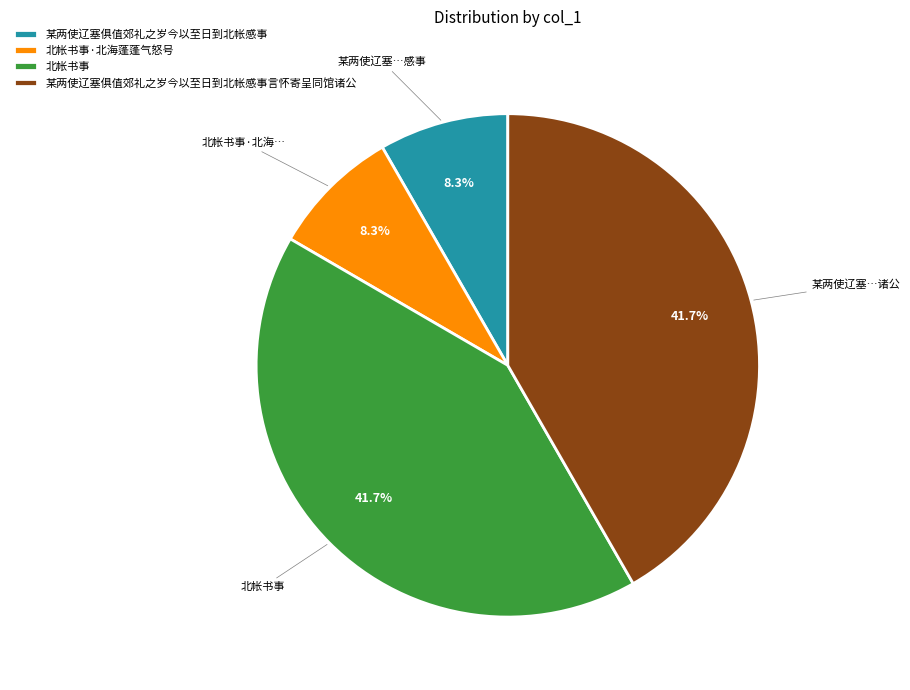

What percentage do 北帐书事 and 北帐书事·北海蓬蓬气怒号 together represent?

50.0%